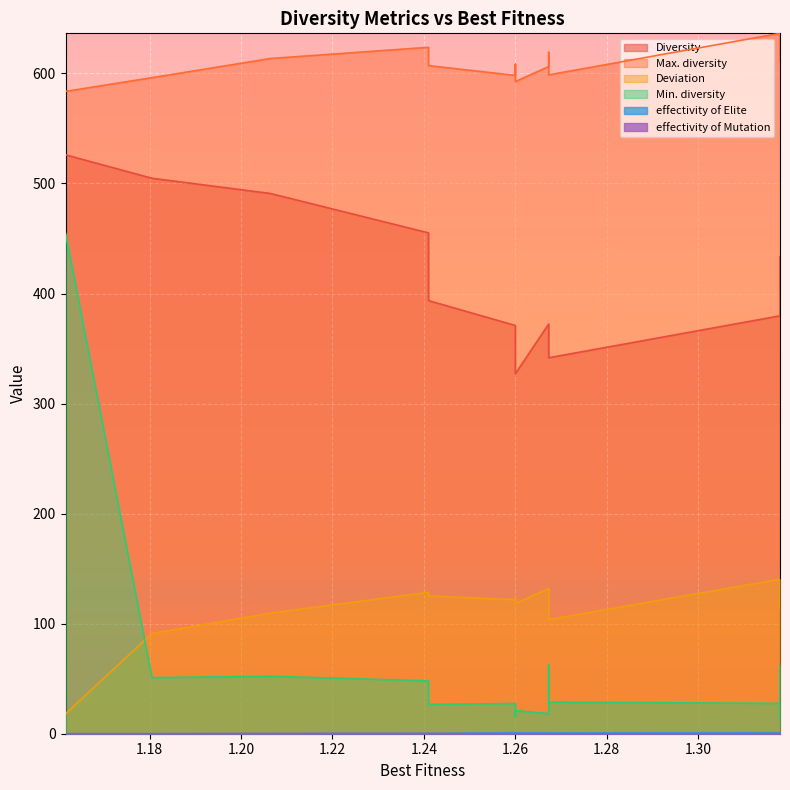

Rank the series by their maximum value, from highest to lowest.

Max. diversity, Diversity, Min. diversity, Deviation, effectivity of Elite, effectivity of Mutation